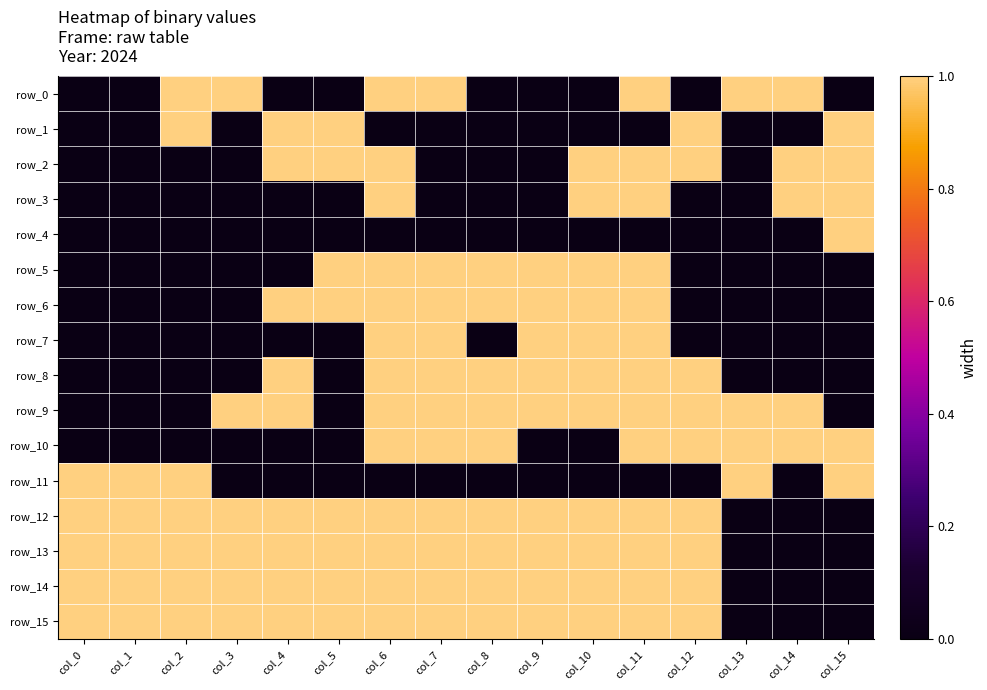

Reading left to right, transcribe all the data shown in this chart.

row_0: col_0=0	col_1=0	col_2=1	col_3=1	col_4=0	col_5=0	col_6=1	col_7=1	col_8=0	col_9=0	col_10=0	col_11=1	col_12=0	col_13=1	col_14=1	col_15=0
row_1: col_0=0	col_1=0	col_2=1	col_3=0	col_4=1	col_5=1	col_6=0	col_7=0	col_8=0	col_9=0	col_10=0	col_11=0	col_12=1	col_13=0	col_14=0	col_15=1
row_2: col_0=0	col_1=0	col_2=0	col_3=0	col_4=1	col_5=1	col_6=1	col_7=0	col_8=0	col_9=0	col_10=1	col_11=1	col_12=1	col_13=0	col_14=1	col_15=1
row_3: col_0=0	col_1=0	col_2=0	col_3=0	col_4=0	col_5=0	col_6=1	col_7=0	col_8=0	col_9=0	col_10=1	col_11=1	col_12=0	col_13=0	col_14=1	col_15=1
row_4: col_0=0	col_1=0	col_2=0	col_3=0	col_4=0	col_5=0	col_6=0	col_7=0	col_8=0	col_9=0	col_10=0	col_11=0	col_12=0	col_13=0	col_14=0	col_15=1
row_5: col_0=0	col_1=0	col_2=0	col_3=0	col_4=0	col_5=1	col_6=1	col_7=1	col_8=1	col_9=1	col_10=1	col_11=1	col_12=0	col_13=0	col_14=0	col_15=0
row_6: col_0=0	col_1=0	col_2=0	col_3=0	col_4=1	col_5=1	col_6=1	col_7=1	col_8=1	col_9=1	col_10=1	col_11=1	col_12=0	col_13=0	col_14=0	col_15=0
row_7: col_0=0	col_1=0	col_2=0	col_3=0	col_4=0	col_5=0	col_6=1	col_7=1	col_8=0	col_9=1	col_10=1	col_11=1	col_12=0	col_13=0	col_14=0	col_15=0
row_8: col_0=0	col_1=0	col_2=0	col_3=0	col_4=1	col_5=0	col_6=1	col_7=1	col_8=1	col_9=1	col_10=1	col_11=1	col_12=1	col_13=0	col_14=0	col_15=0
row_9: col_0=0	col_1=0	col_2=0	col_3=1	col_4=1	col_5=0	col_6=1	col_7=1	col_8=1	col_9=1	col_10=1	col_11=1	col_12=1	col_13=1	col_14=1	col_15=0
row_10: col_0=0	col_1=0	col_2=0	col_3=0	col_4=0	col_5=0	col_6=1	col_7=1	col_8=1	col_9=0	col_10=0	col_11=1	col_12=1	col_13=1	col_14=1	col_15=1
row_11: col_0=1	col_1=1	col_2=1	col_3=0	col_4=0	col_5=0	col_6=0	col_7=0	col_8=0	col_9=0	col_10=0	col_11=0	col_12=0	col_13=1	col_14=0	col_15=1
row_12: col_0=1	col_1=1	col_2=1	col_3=1	col_4=1	col_5=1	col_6=1	col_7=1	col_8=1	col_9=1	col_10=1	col_11=1	col_12=1	col_13=0	col_14=0	col_15=0
row_13: col_0=1	col_1=1	col_2=1	col_3=1	col_4=1	col_5=1	col_6=1	col_7=1	col_8=1	col_9=1	col_10=1	col_11=1	col_12=1	col_13=0	col_14=0	col_15=0
row_14: col_0=1	col_1=1	col_2=1	col_3=1	col_4=1	col_5=1	col_6=1	col_7=1	col_8=1	col_9=1	col_10=1	col_11=1	col_12=1	col_13=0	col_14=0	col_15=0
row_15: col_0=1	col_1=1	col_2=1	col_3=1	col_4=1	col_5=1	col_6=1	col_7=1	col_8=1	col_9=1	col_10=1	col_11=1	col_12=1	col_13=0	col_14=0	col_15=0